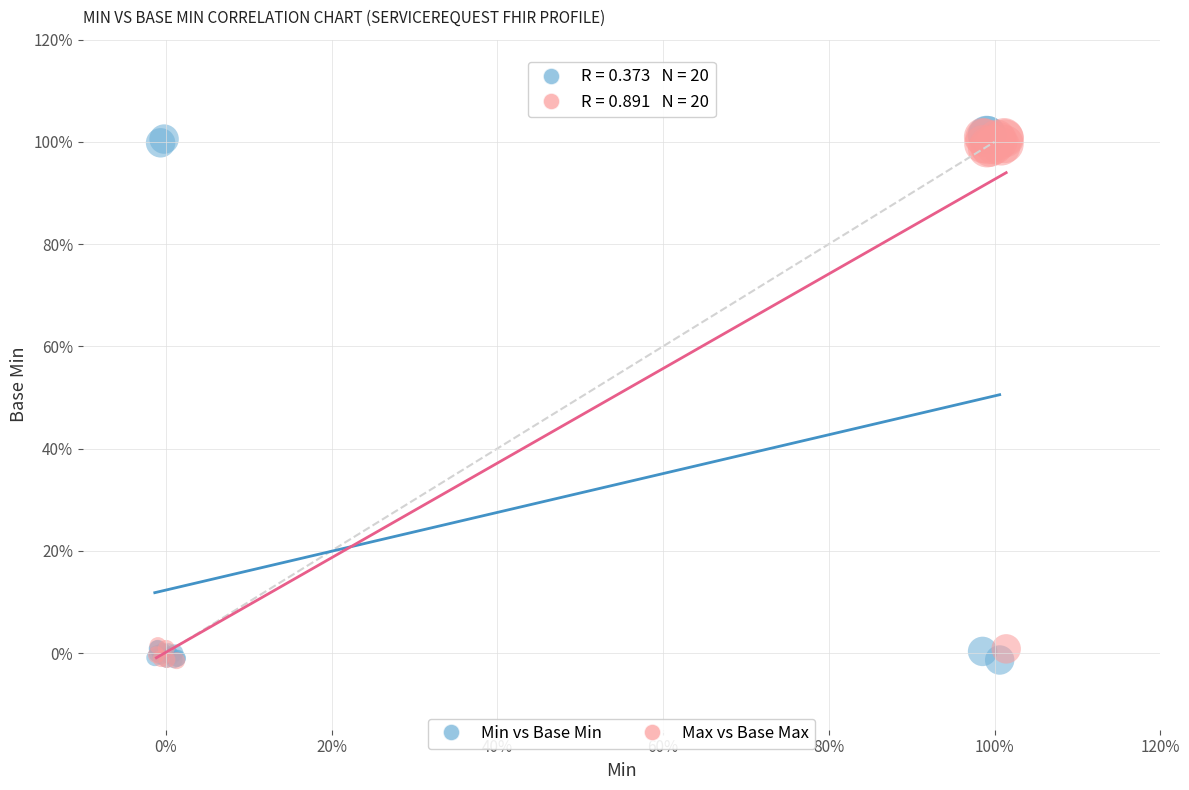

What are all the series names shown in the legend?

Min vs Base Min, Max vs Base Max